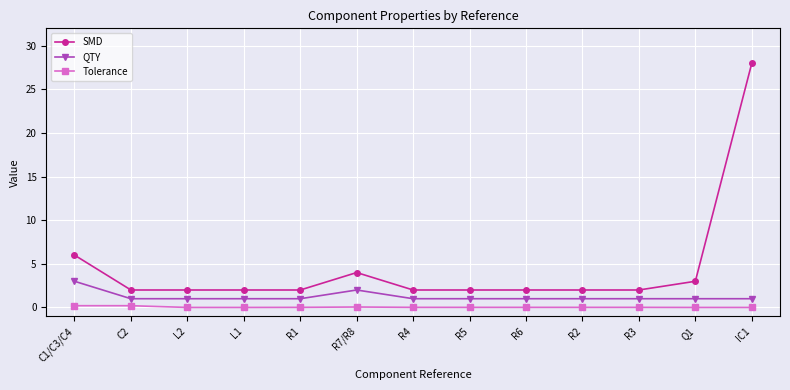

Count the number of categories in the chart.

13